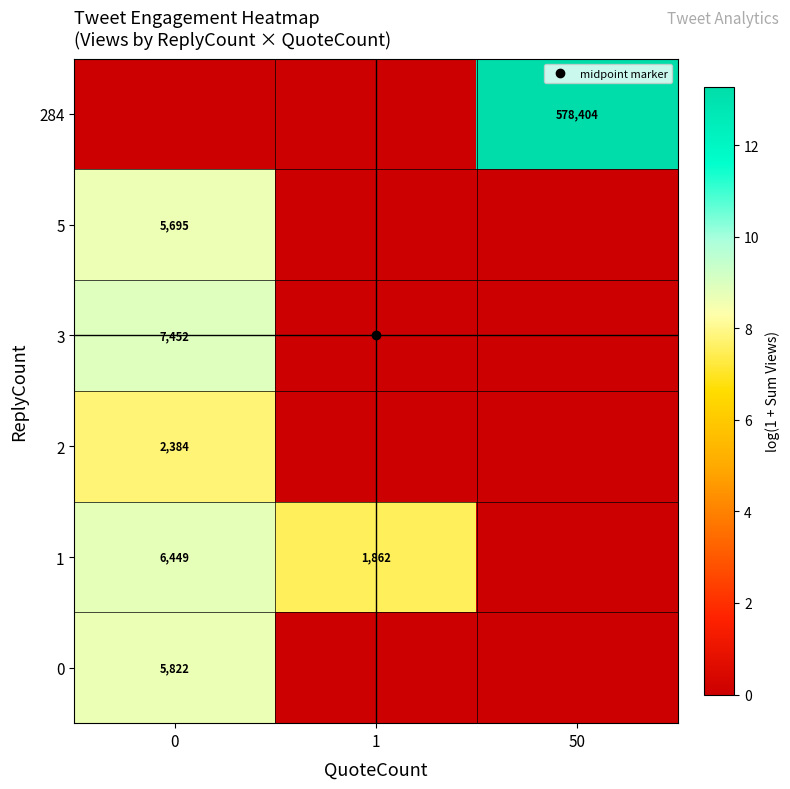

At which category does the chart reach its peak across all series?

50